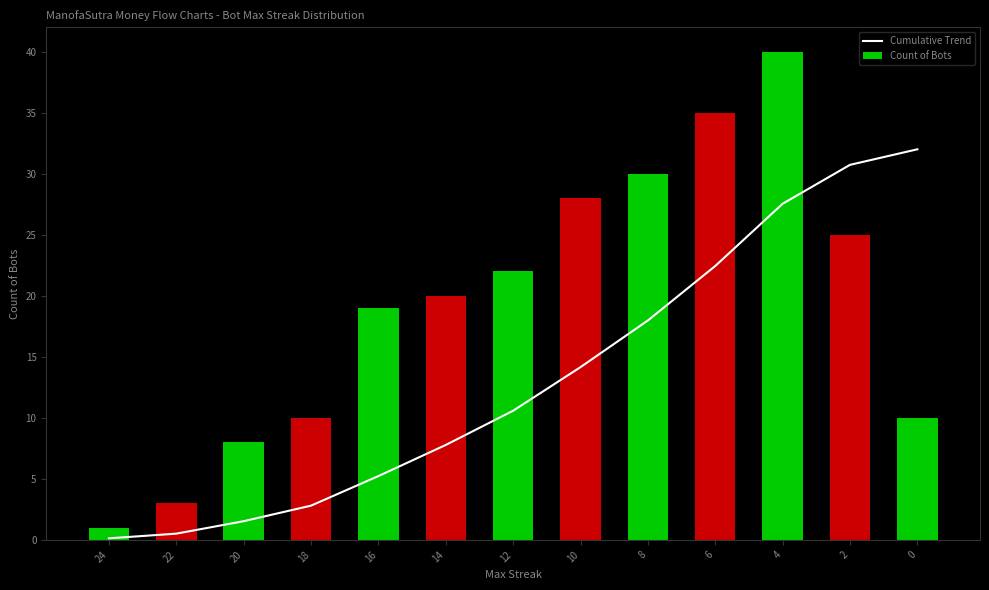

What is the difference between the maximum and minimum values in the Cumulative Trend series?

31.9